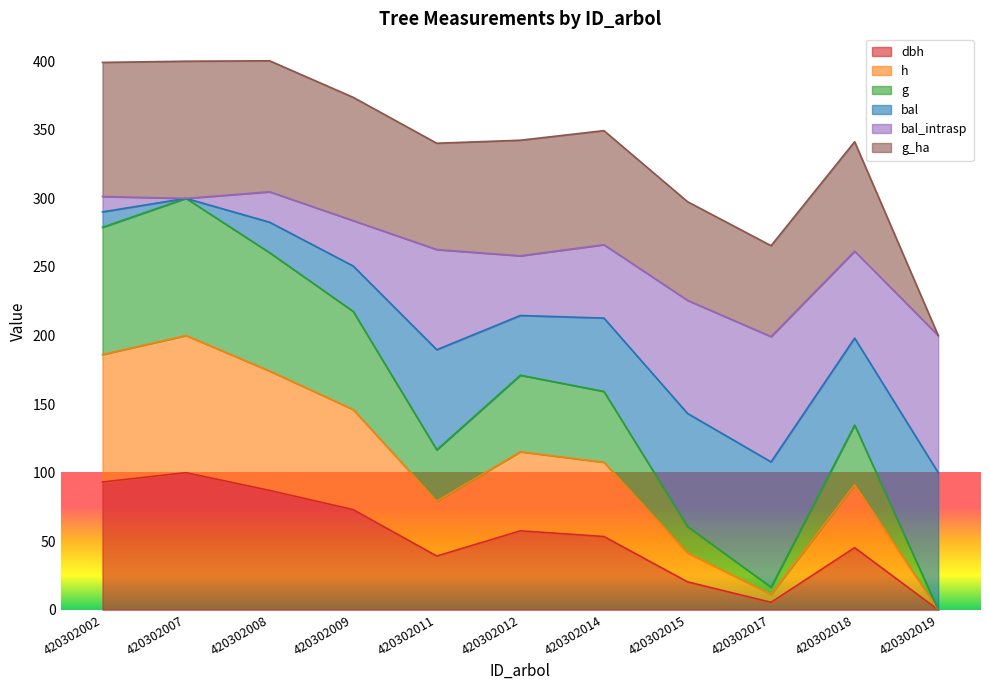

The bal series shows 151.4 at 420302017. True or false?

False